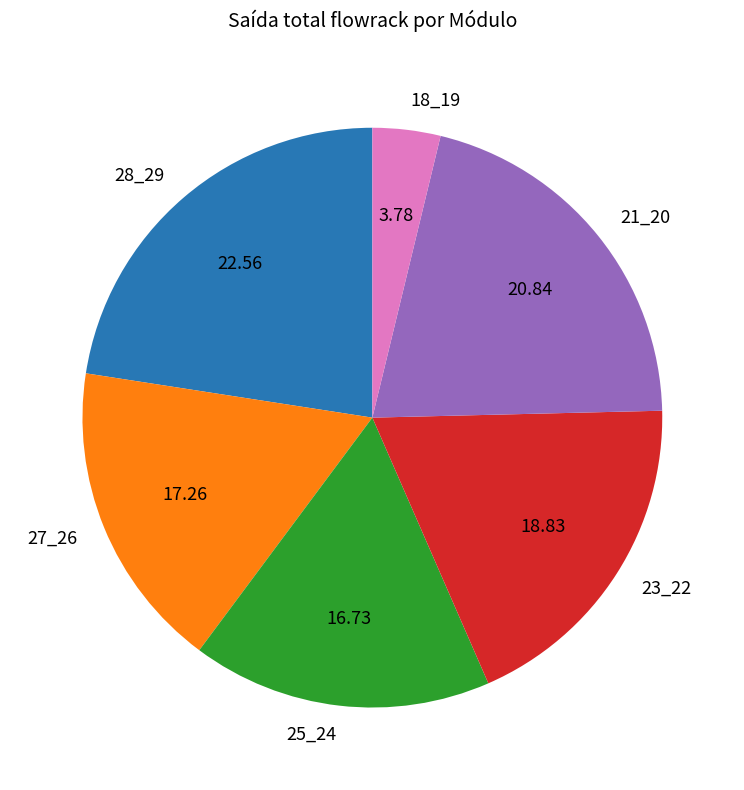

Does 28_29 represent more than half of the total?

No